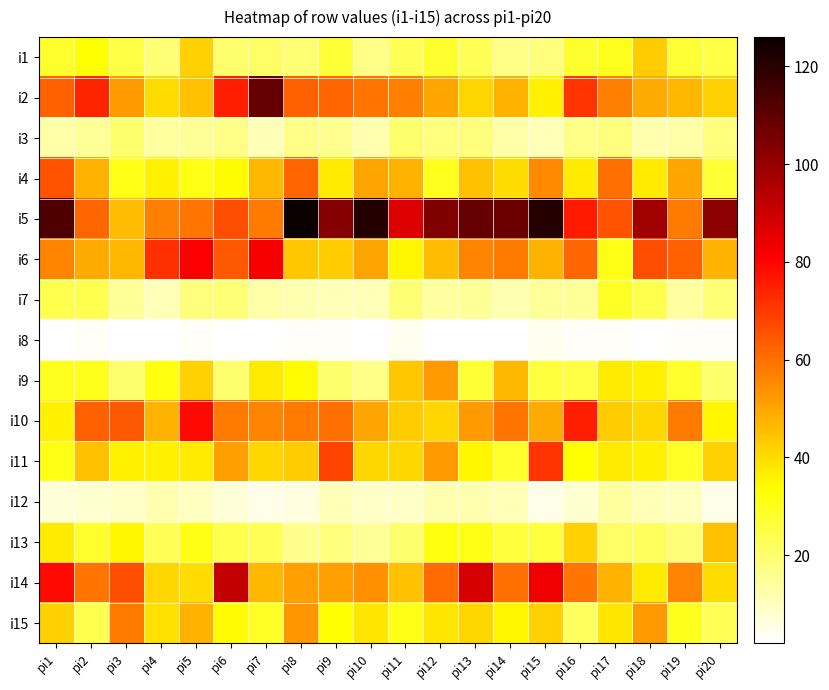

Reading left to right, transcribe all the data shown in this chart.

i1: pi1=28	pi2=33	pi3=25	pi4=19	pi5=42	pi6=20	pi7=21	pi8=19	pi9=27	pi10=17	pi11=23	pi12=28	pi13=23	pi14=17	pi15=18	pi16=28	pi17=30	pi18=43	pi19=27	pi20=25
i2: pi1=63	pi2=74	pi3=52	pi4=40	pi5=45	pi6=75	pi7=109	pi8=63	pi9=62	pi10=59	pi11=57	pi12=50	pi13=41	pi14=48	pi15=36	pi16=71	pi17=57	pi18=49	pi19=47	pi20=42
i3: pi1=13	pi2=15	pi3=20	pi4=14	pi5=15	pi6=17	pi7=11	pi8=17	pi9=16	pi10=12	pi11=20	pi12=18	pi13=18	pi14=13	pi15=11	pi16=17	pi17=18	pi18=12	pi19=13	pi20=18
i4: pi1=65	pi2=48	pi3=31	pi4=36	pi5=31	pi6=34	pi7=47	pi8=62	pi9=37	pi10=50	pi11=48	pi12=30	pi13=45	pi14=40	pi15=55	pi16=37	pi17=60	pi18=37	pi19=50	pi20=27
i5: pi1=113	pi2=62	pi3=46	pi4=57	pi5=59	pi6=66	pi7=58	pi8=126	pi9=103	pi10=121	pi11=87	pi12=104	pi13=109	pi14=108	pi15=121	pi16=76	pi17=65	pi18=98	pi19=58	pi20=102
i6: pi1=56	pi2=49	pi3=47	pi4=72	pi5=81	pi6=64	pi7=82	pi8=44	pi9=43	pi10=50	pi11=35	pi12=46	pi13=56	pi14=58	pi15=48	pi16=62	pi17=31	pi18=66	pi19=63	pi20=48
i7: pi1=24	pi2=24	pi3=15	pi4=11	pi5=18	pi6=19	pi7=13	pi8=12	pi9=11	pi10=11	pi11=19	pi12=14	pi13=15	pi14=12	pi15=15	pi16=15	pi17=29	pi18=24	pi19=14	pi20=19
i8: pi1=2	pi2=3	pi3=2	pi4=2	pi5=3	pi6=2	pi7=2	pi8=3	pi9=3	pi10=2	pi11=4	pi12=2	pi13=2	pi14=2	pi15=4	pi16=3	pi17=3	pi18=2	pi19=3	pi20=3
i9: pi1=30	pi2=30	pi3=20	pi4=32	pi5=42	pi6=20	pi7=37	pi8=34	pi9=20	pi10=17	pi11=44	pi12=52	pi13=27	pi14=47	pi15=26	pi16=25	pi17=37	pi18=36	pi19=28	pi20=20
i10: pi1=36	pi2=63	pi3=64	pi4=48	pi5=79	pi6=58	pi7=56	pi8=58	pi9=60	pi10=50	pi11=43	pi12=41	pi13=52	pi14=59	pi15=49	pi16=75	pi17=43	pi18=41	pi19=58	pi20=35
i11: pi1=31	pi2=45	pi3=36	pi4=36	pi5=37	pi6=51	pi7=41	pi8=43	pi9=68	pi10=41	pi11=41	pi12=52	pi13=35	pi14=28	pi15=71	pi16=33	pi17=37	pi18=36	pi19=29	pi20=42
i12: pi1=7	pi2=8	pi3=9	pi4=12	pi5=10	pi6=7	pi7=5	pi8=6	pi9=11	pi10=9	pi11=9	pi12=12	pi13=12	pi14=11	pi15=5	pi16=8	pi17=14	pi18=11	pi19=10	pi20=5
i13: pi1=37	pi2=28	pi3=35	pi4=23	pi5=31	pi6=24	pi7=23	pi8=16	pi9=18	pi10=15	pi11=20	pi12=32	pi13=31	pi14=26	pi15=26	pi16=42	pi17=21	pi18=22	pi19=19	pi20=45
i14: pi1=79	pi2=59	pi3=66	pi4=41	pi5=40	pi6=92	pi7=47	pi8=51	pi9=51	pi10=54	pi11=45	pi12=61	pi13=88	pi14=60	pi15=83	pi16=59	pi17=48	pi18=37	pi19=56	pi20=40
i15: pi1=42	pi2=24	pi3=58	pi4=39	pi5=48	pi6=34	pi7=29	pi8=53	pi9=33	pi10=38	pi11=31	pi12=38	pi13=41	pi14=35	pi15=42	pi16=22	pi17=38	pi18=52	pi19=30	pi20=23